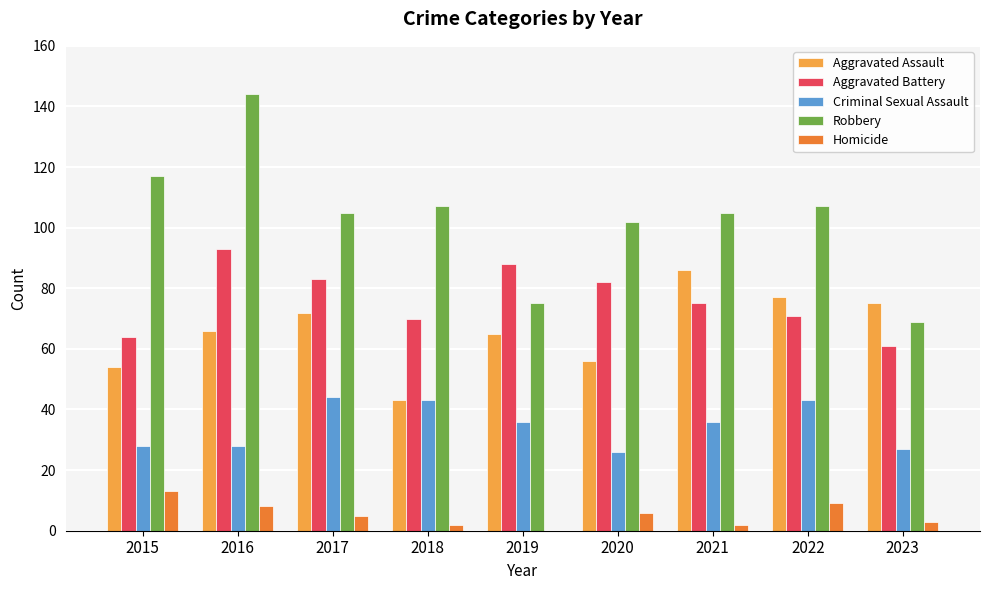

What is the greatest value displayed?

144